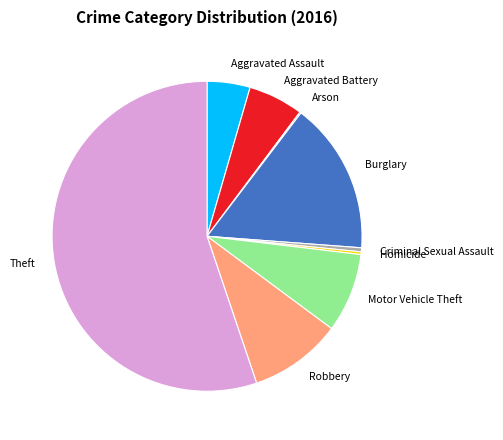

Combined, do Aggravated Assault and Homicide account for over 50%?

No